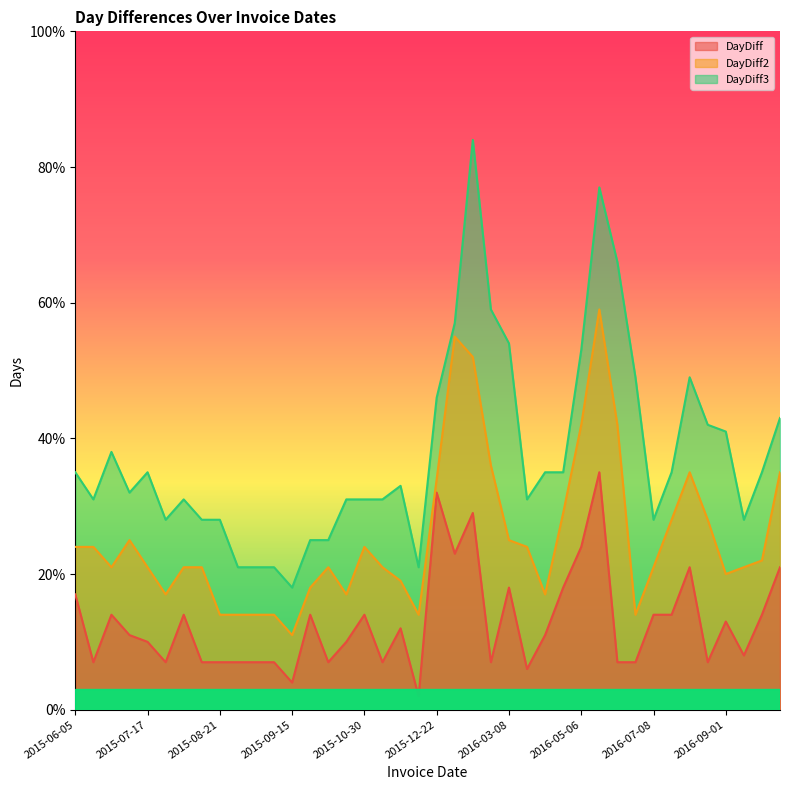

What is the maximum value shown in the chart?

84